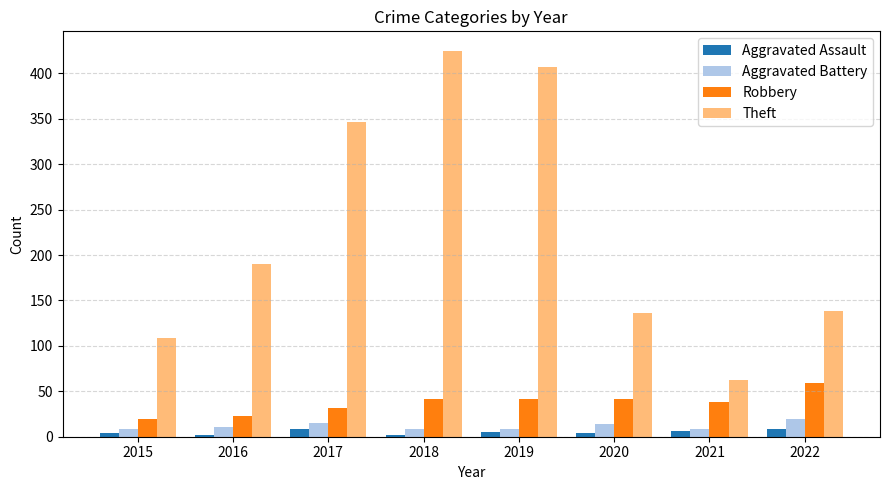

Is it true that Robbery equals 41 at 2020?

True